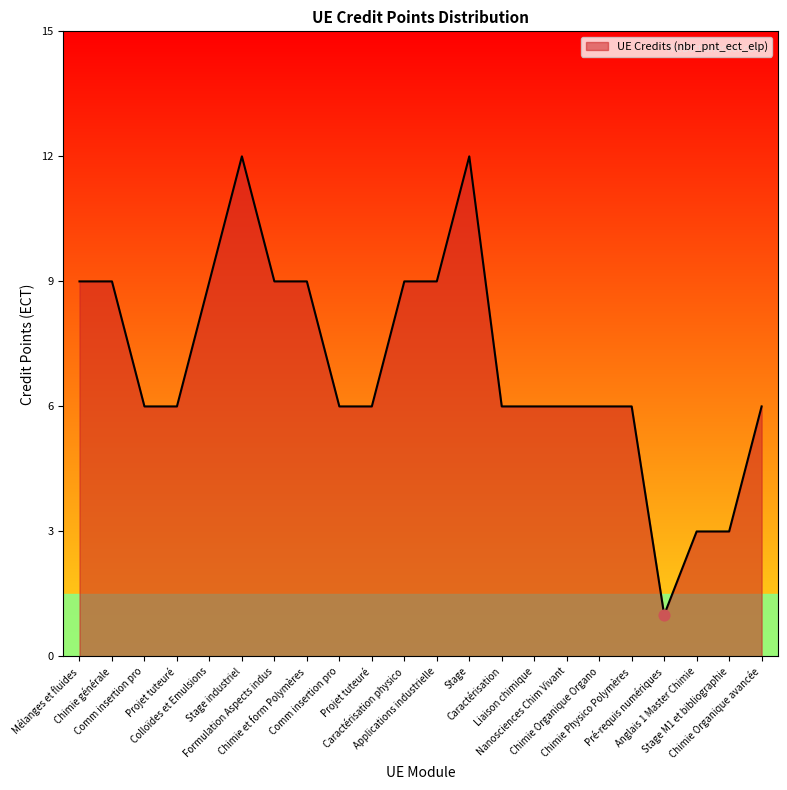

Does the chart have visible grid lines?

No